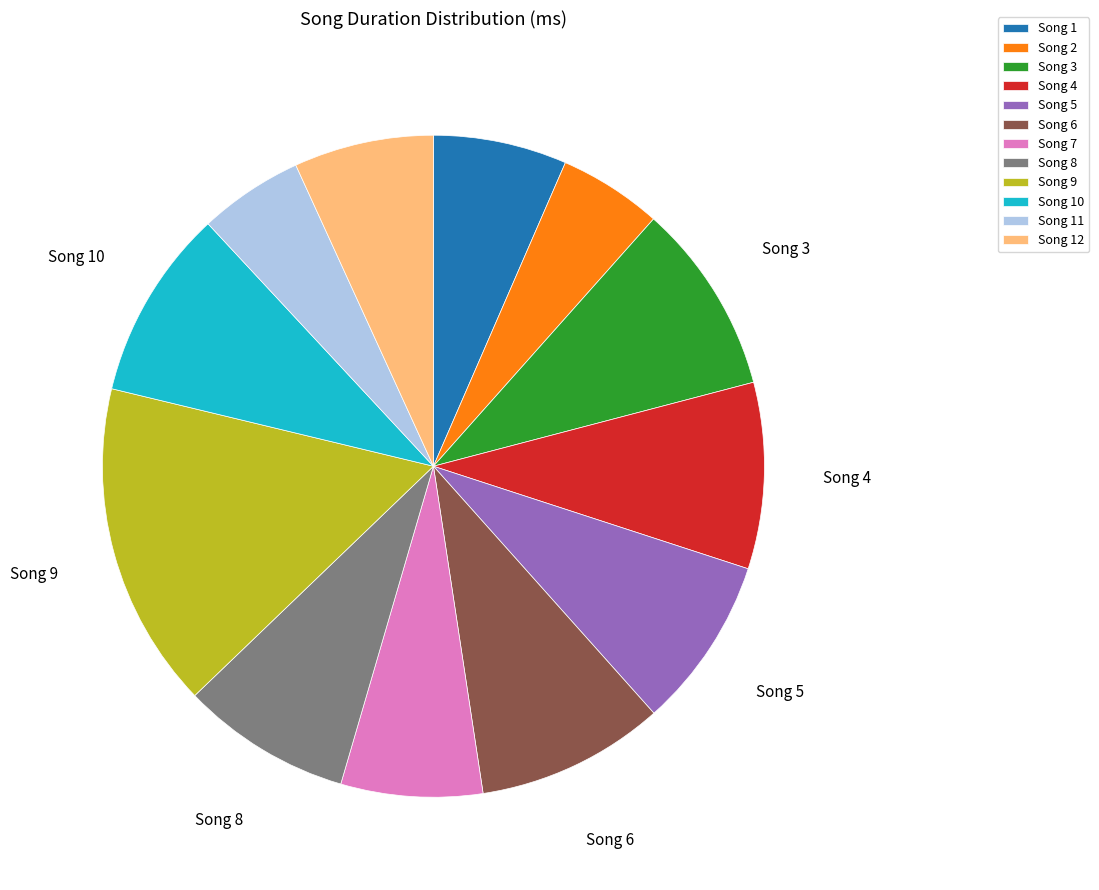

The Song 7 slice represents 1% of the pie. True or false?

False